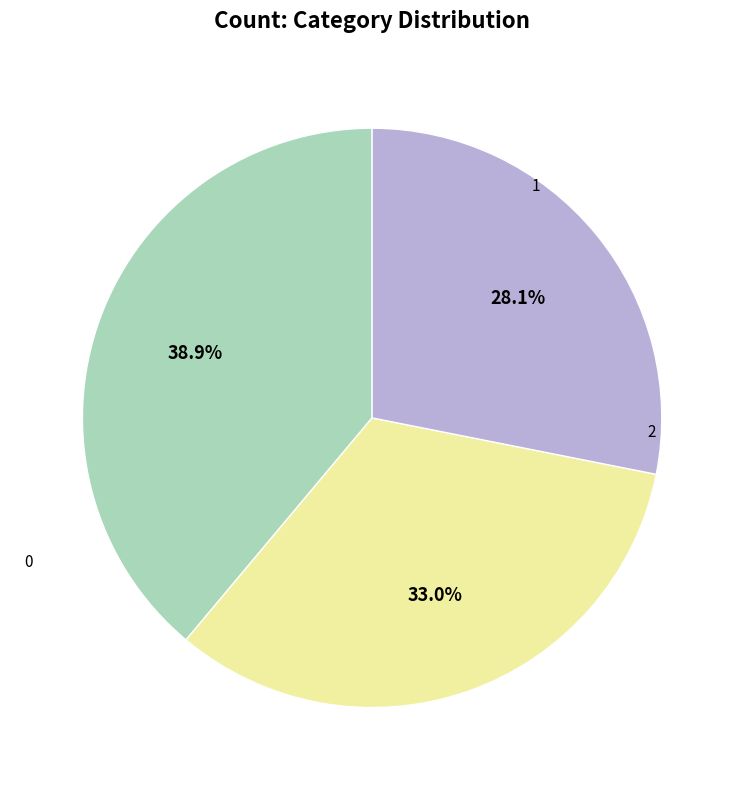

Rank the categories by value from lowest to highest.

0, 2, 1